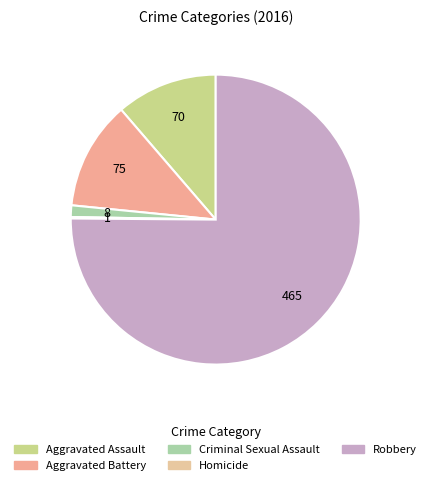

Rank the categories by value from highest to lowest.

Robbery, Aggravated Battery, Aggravated Assault, Criminal Sexual Assault, Homicide